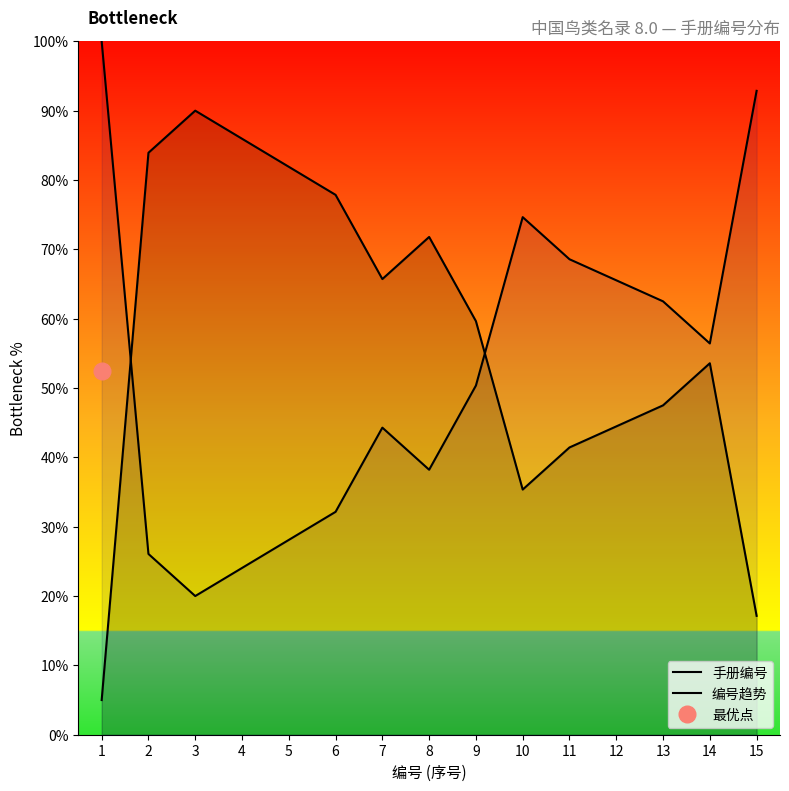

The value of 编号趋势 at 4 is 24.0. True or false?

True